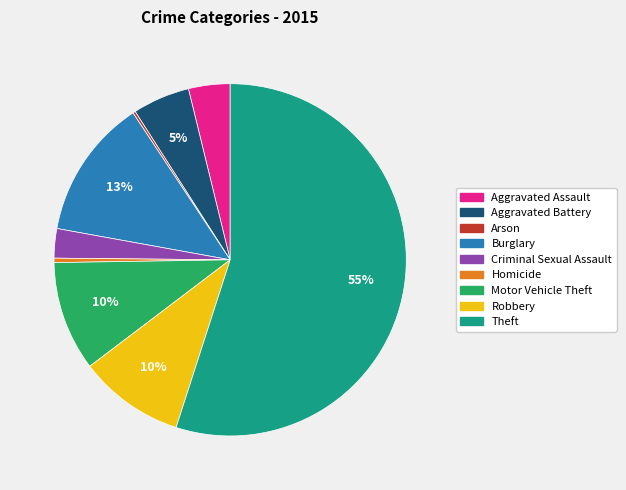

To the nearest percent, what is the difference between the largest and smallest slice percentages?

55%